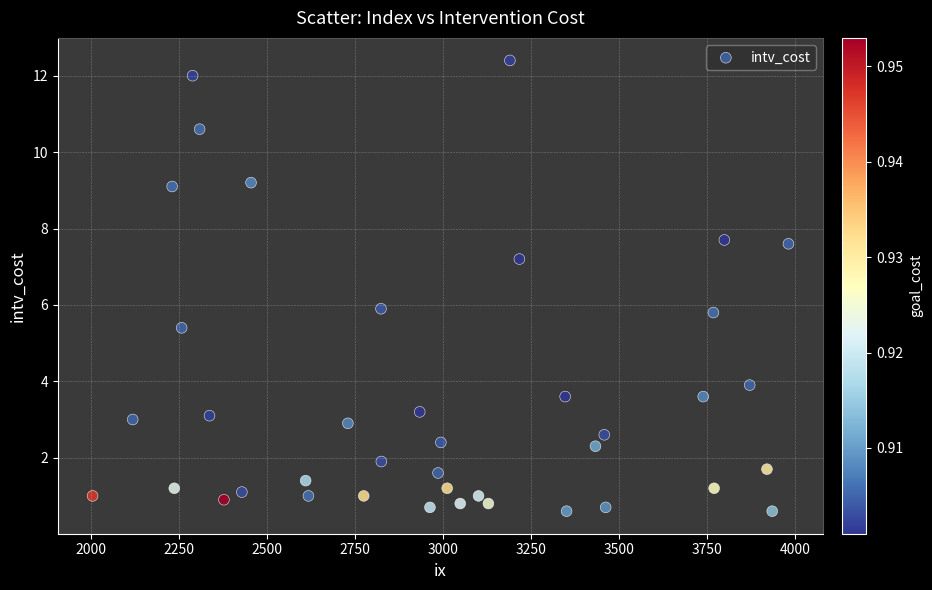

What is the range of Y values (max minus min)?

11.8